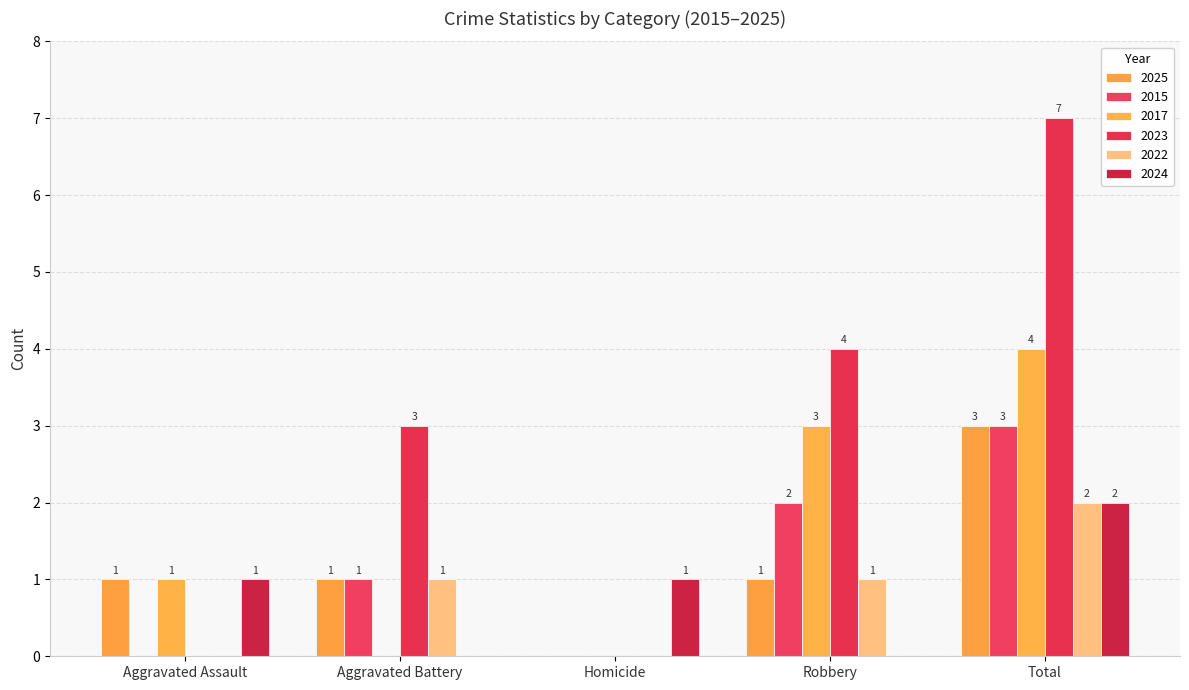

How many groups of bars are there?

5